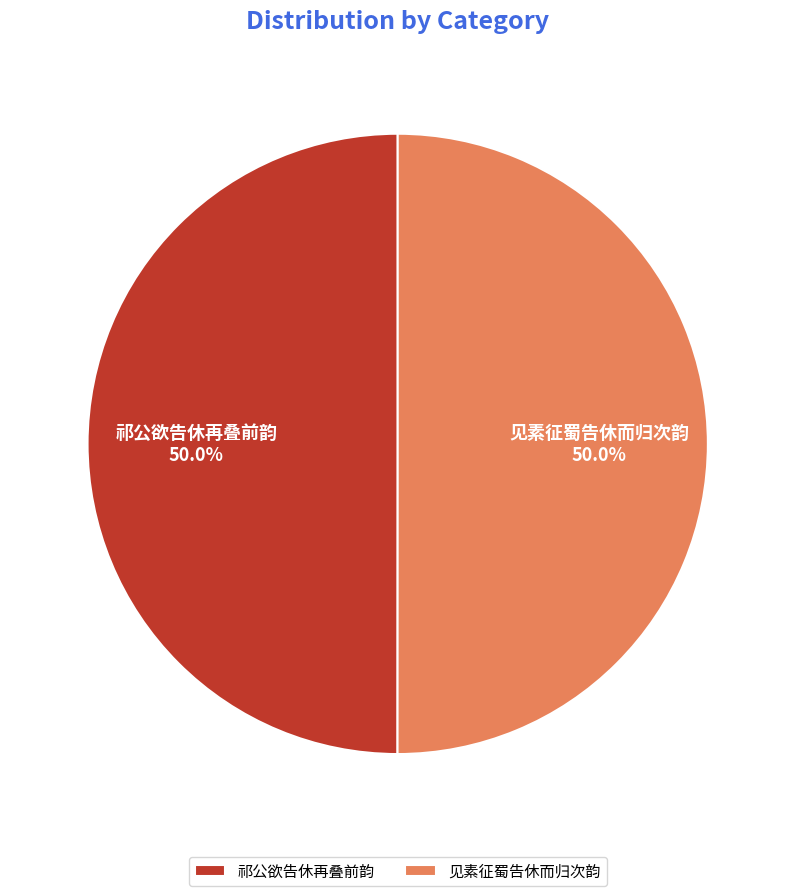

Combined, do 见素征蜀告休而归次韵 and 祁公欲告休再叠前韵 account for over 50%?

Yes